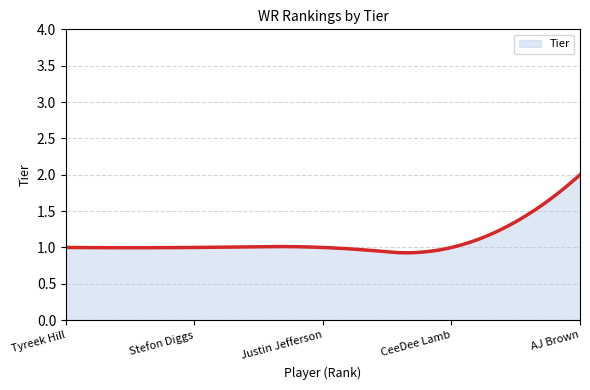

Is this an area chart (filled region under the line)?

Yes